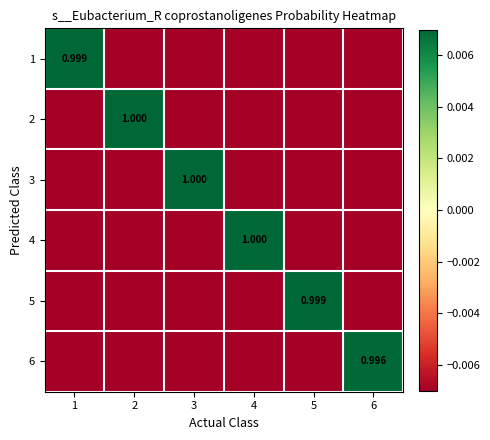

How many distinct data groups are displayed?

6